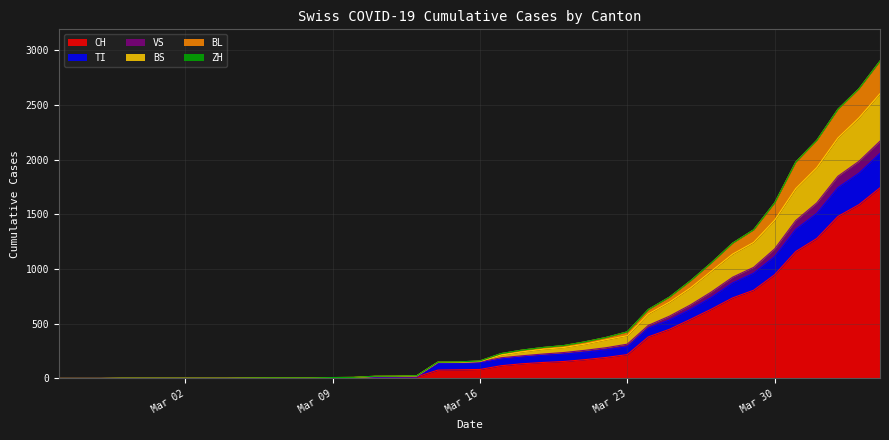

What is the average value of the CH series?

329